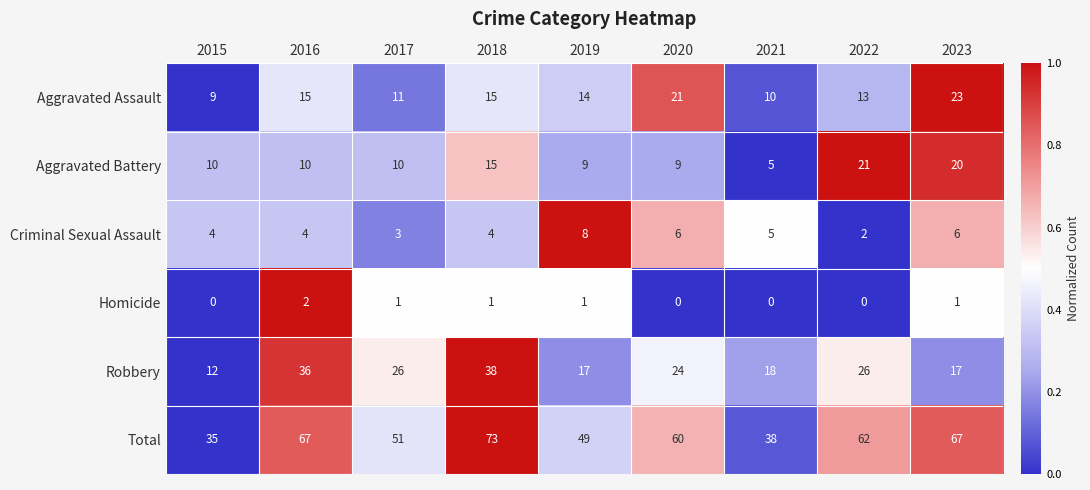

At which label is Total closest to 54?

2017